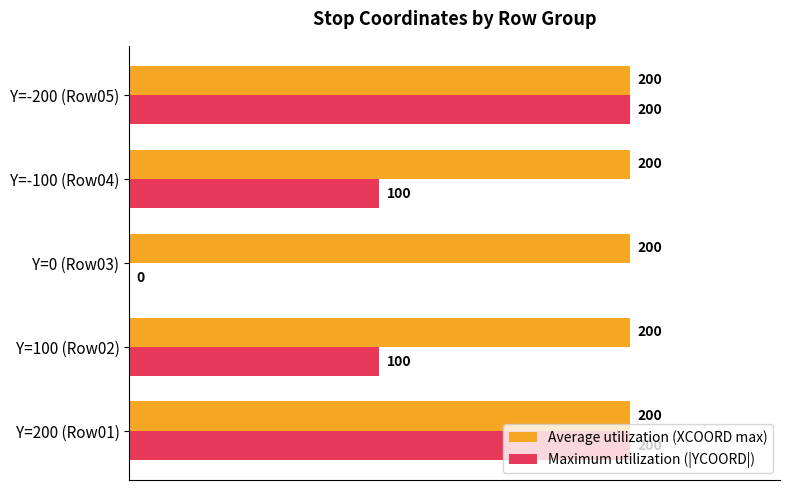

Which series has the widest spread of values?

Maximum utilization (|YCOORD|)